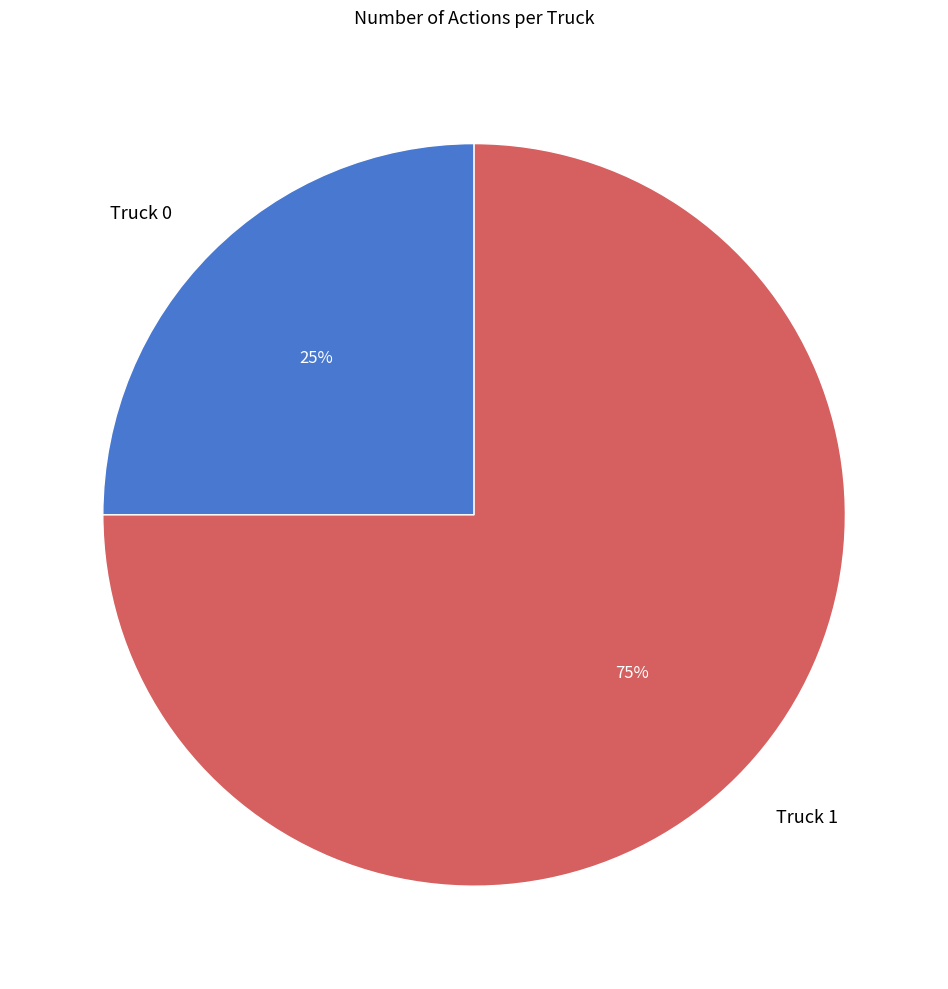

What is the largest slice in the pie chart?

Truck 1